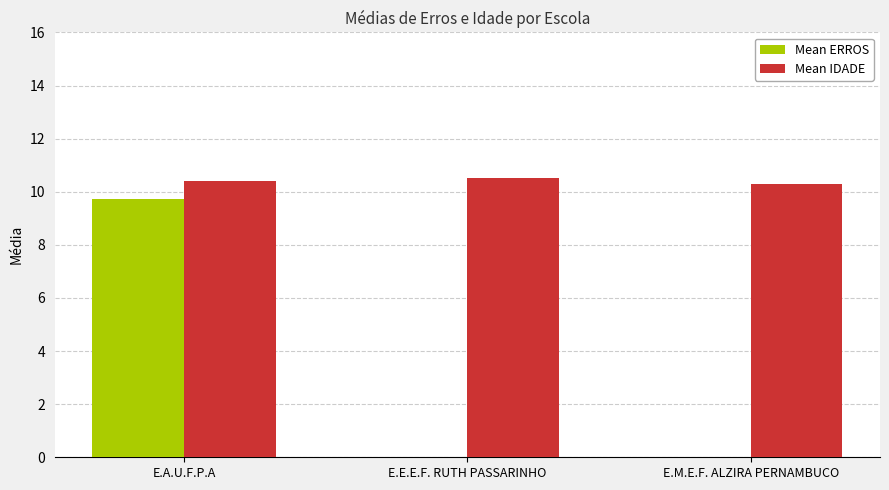

What is the greatest value displayed?

10.5